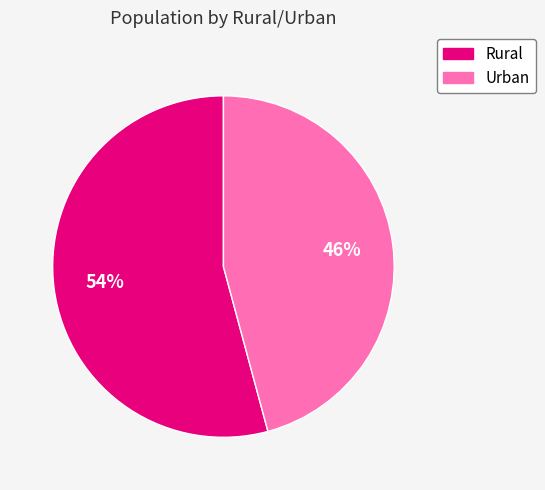

Is there any slice that represents more than half of the pie?

Yes